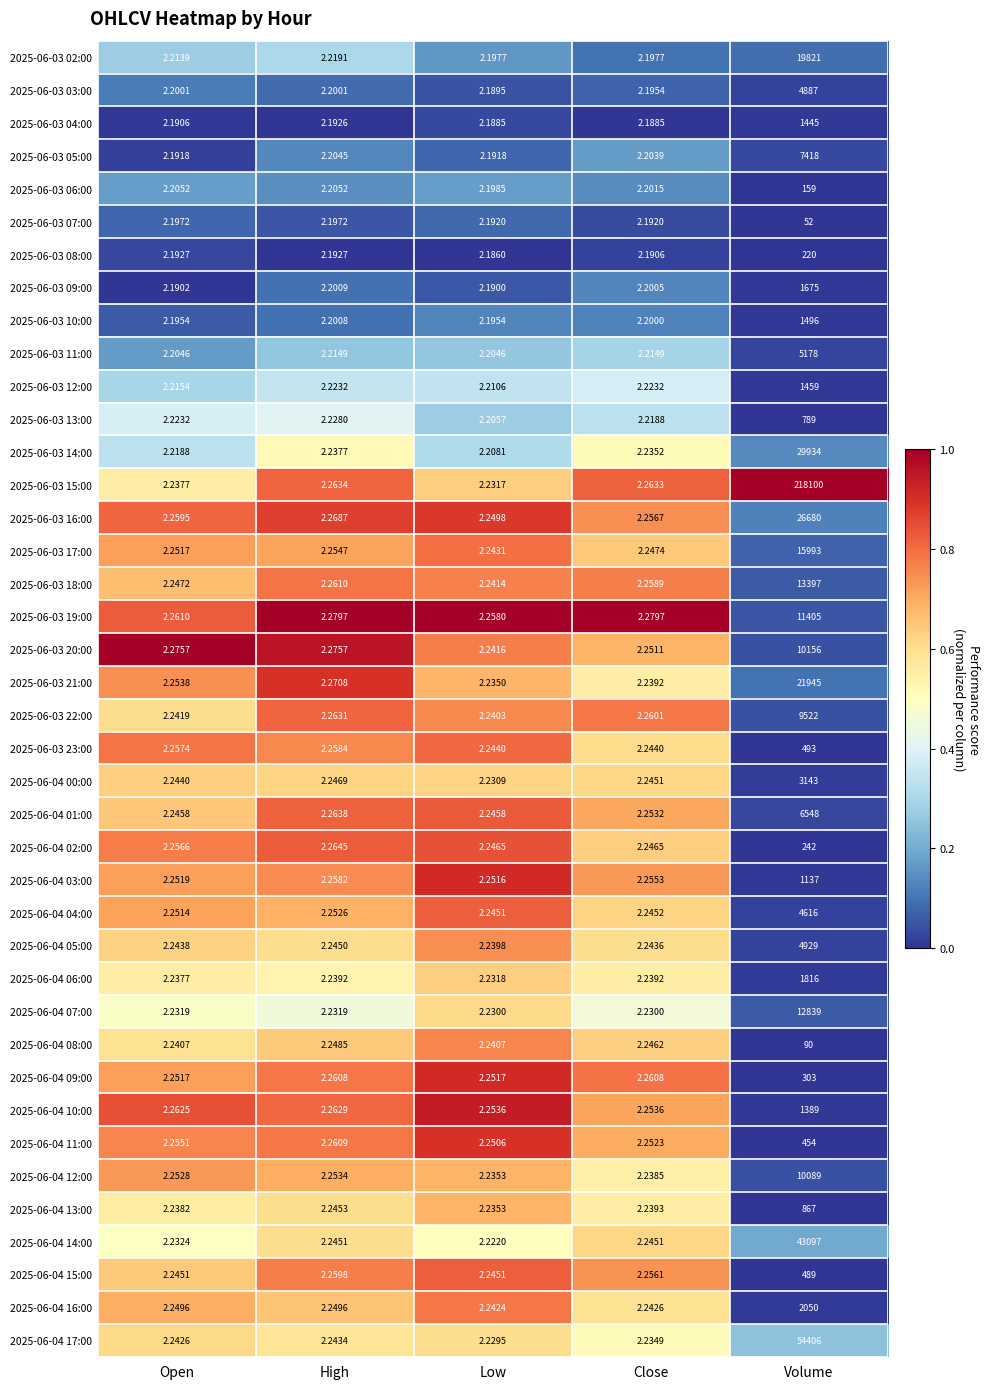

Which series has the largest range (max minus min)?

2025-06-03 15:00